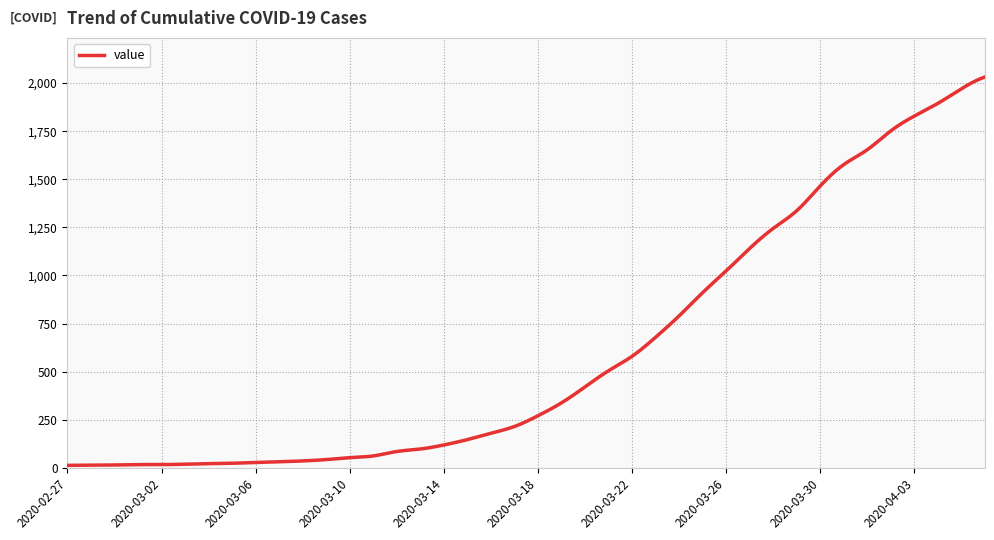

What is the greatest value displayed?

2032.0